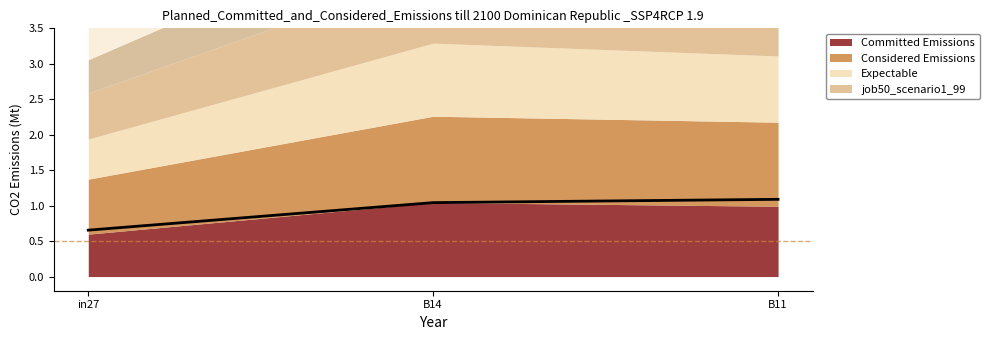

Which has a higher value, in27 or B11?

B11